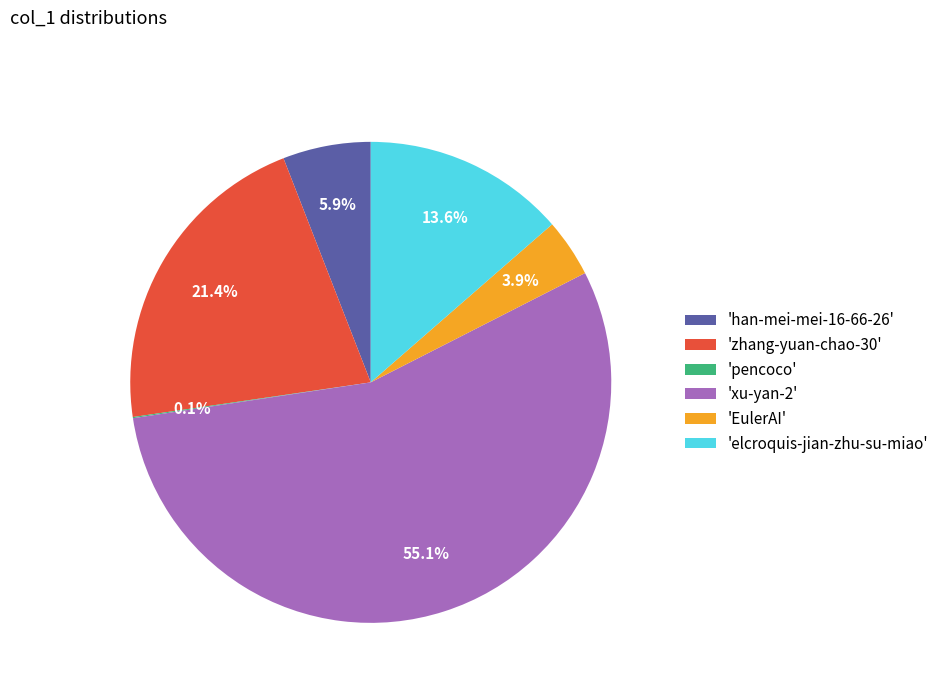

Is there any slice that represents more than half of the pie?

Yes